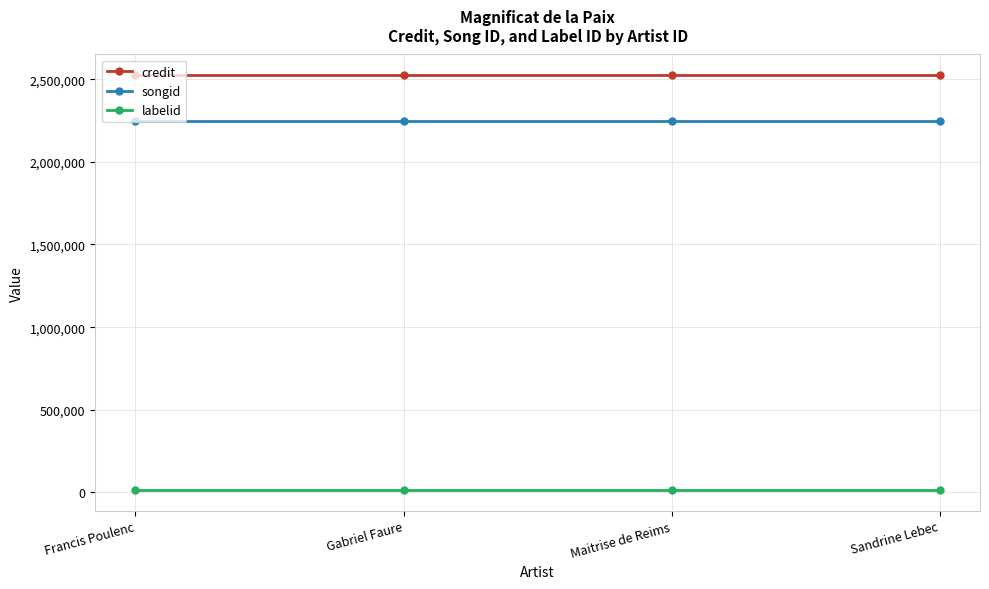

Does the chart display data point markers on the line(s)?

Yes